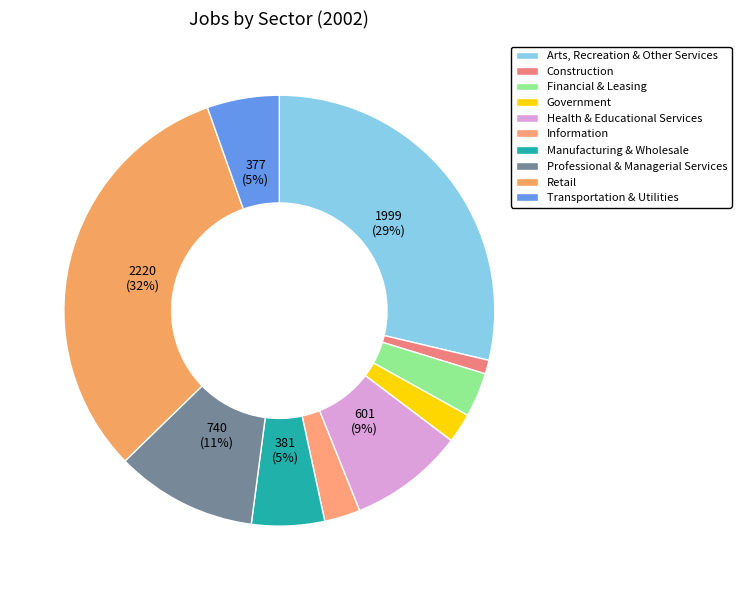

How many segments does this pie chart have?

10